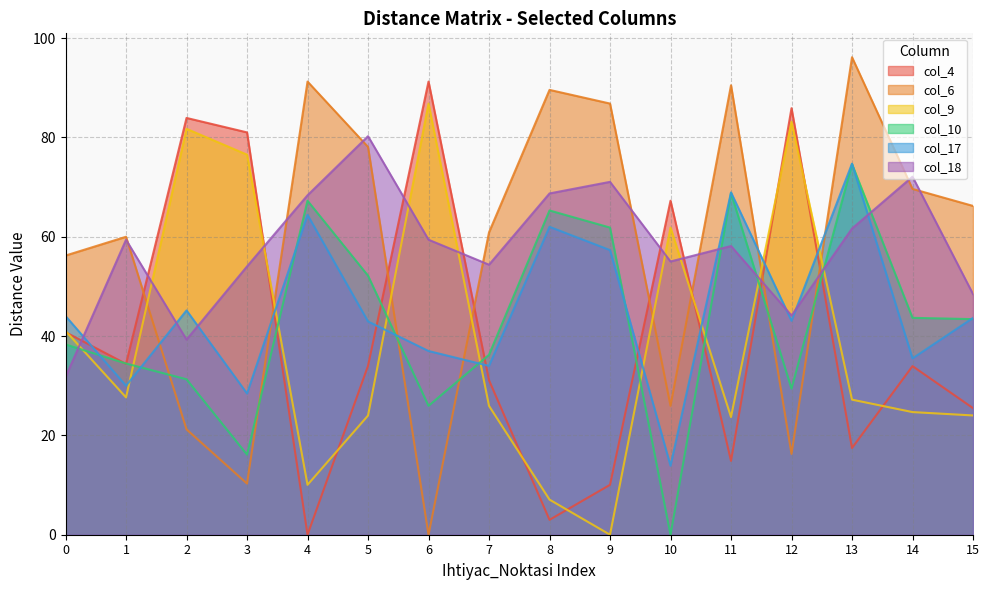

Which category has the lowest value in the col_10 series?

10